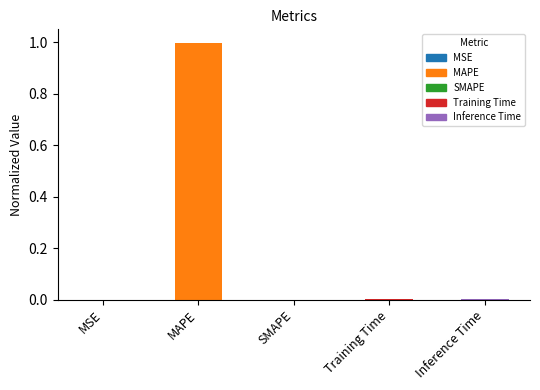

Are the bars horizontal?

No